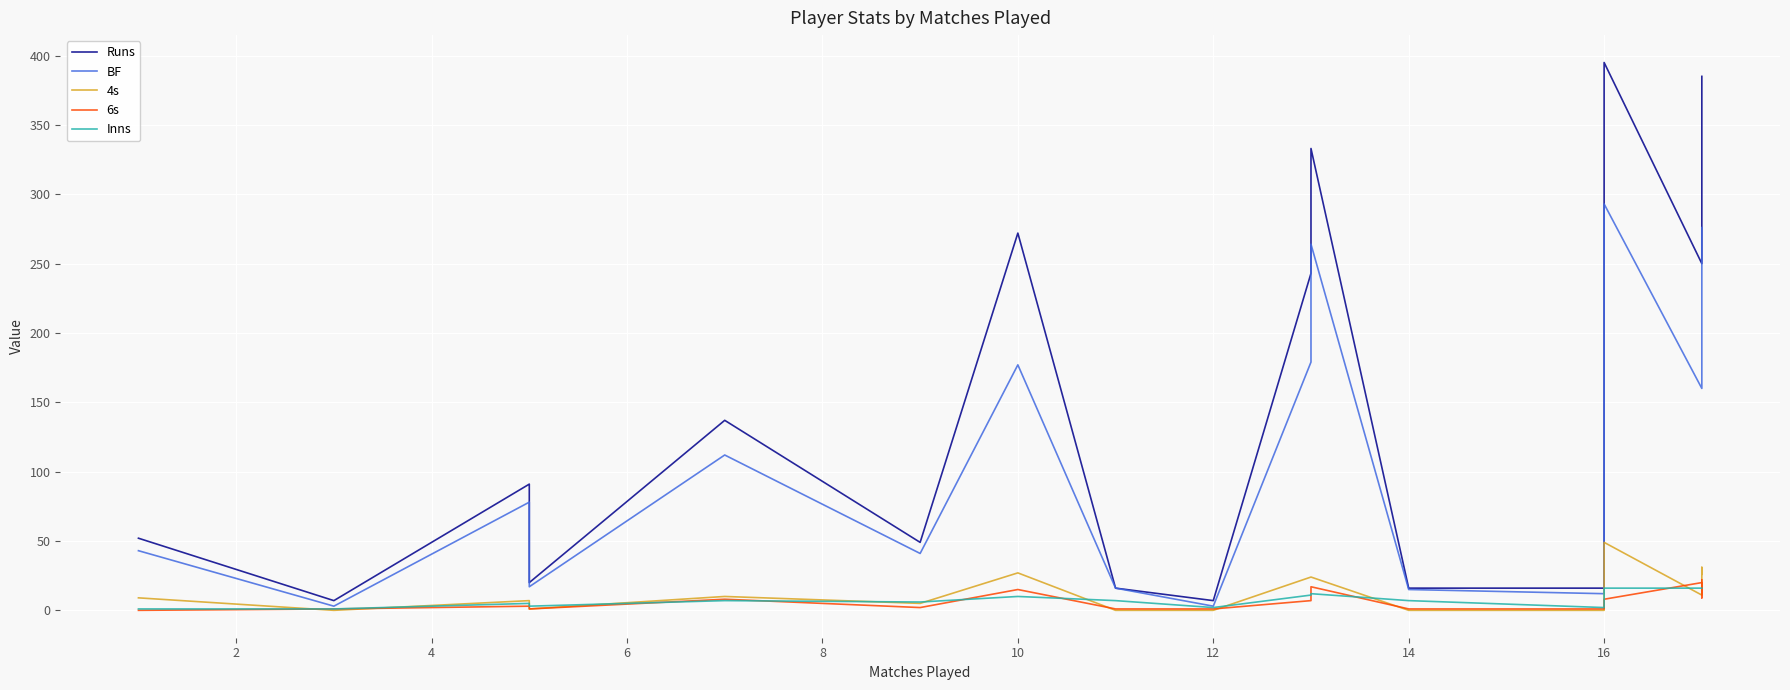

After their last crossing, which series has the higher values: 4s or 6s?

4s